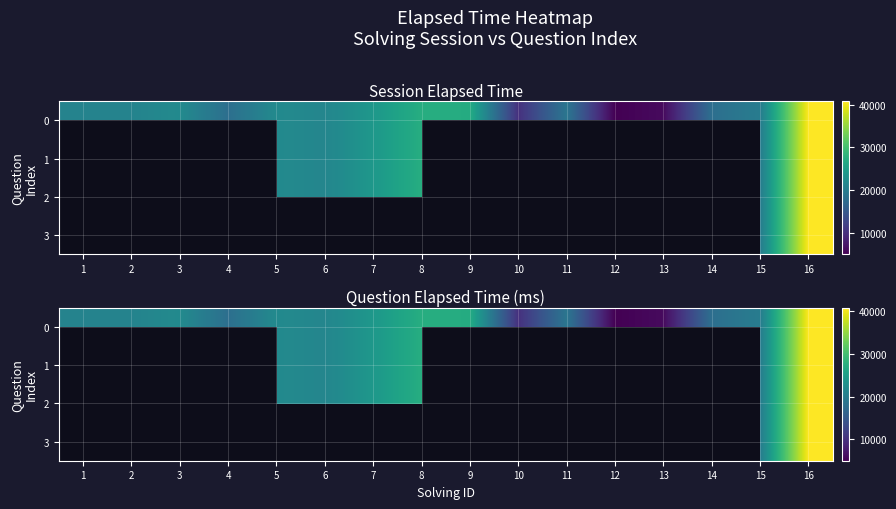

True or false: 1 has a value of 35264.8 at 7.

False